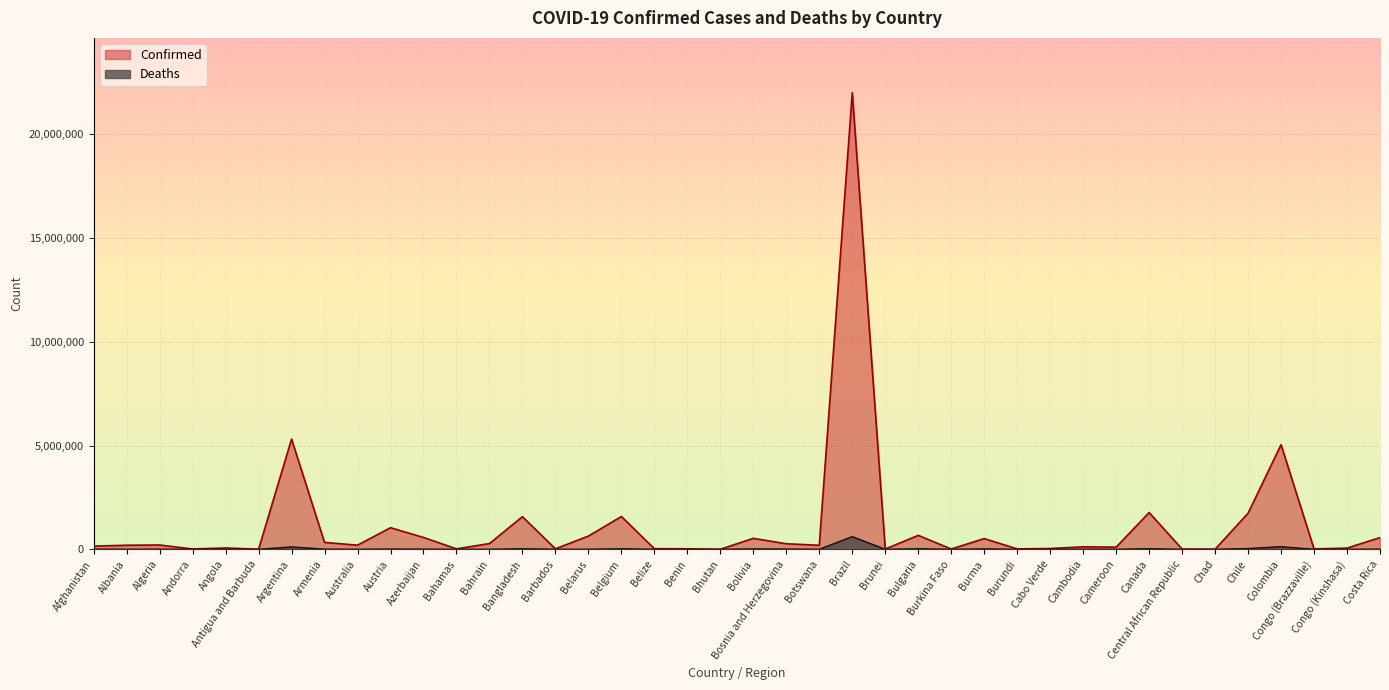

What is the label of the 24th point from the left?

Brazil